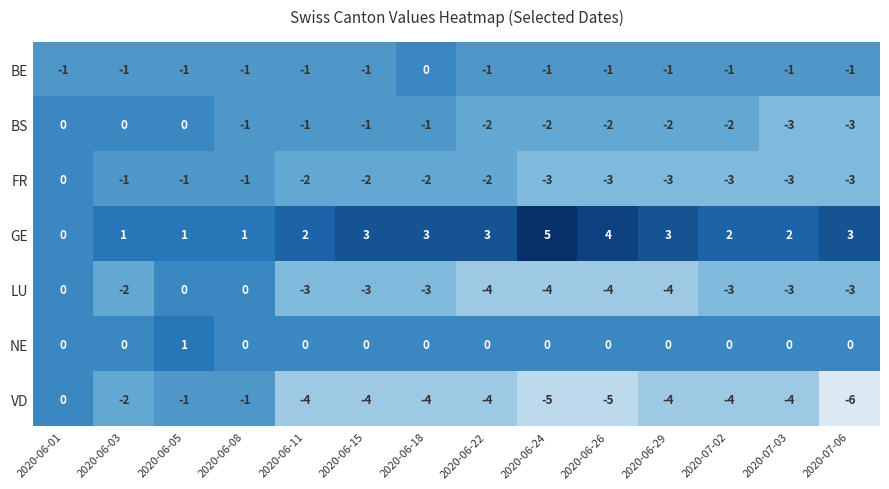

The value of GE at 2020-07-02 is 3. True or false?

False